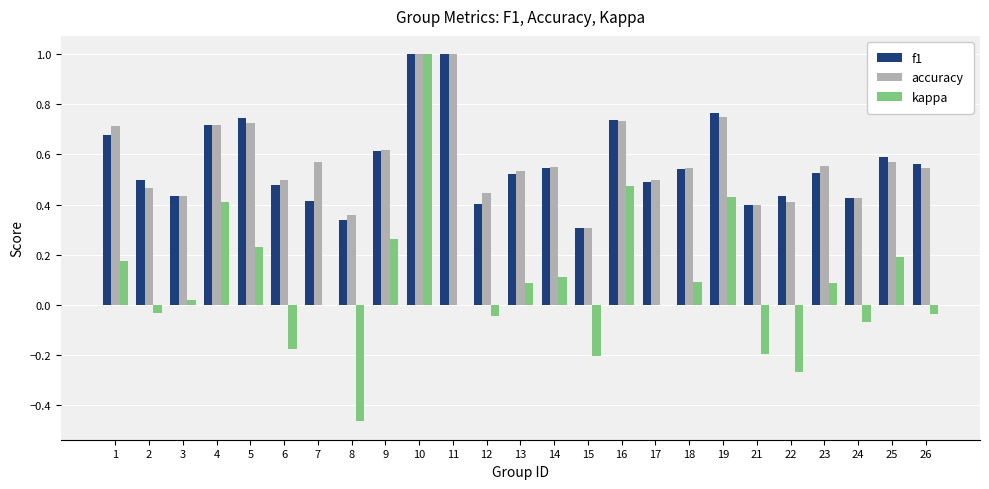

What is the sum of all accuracy values?

14.4